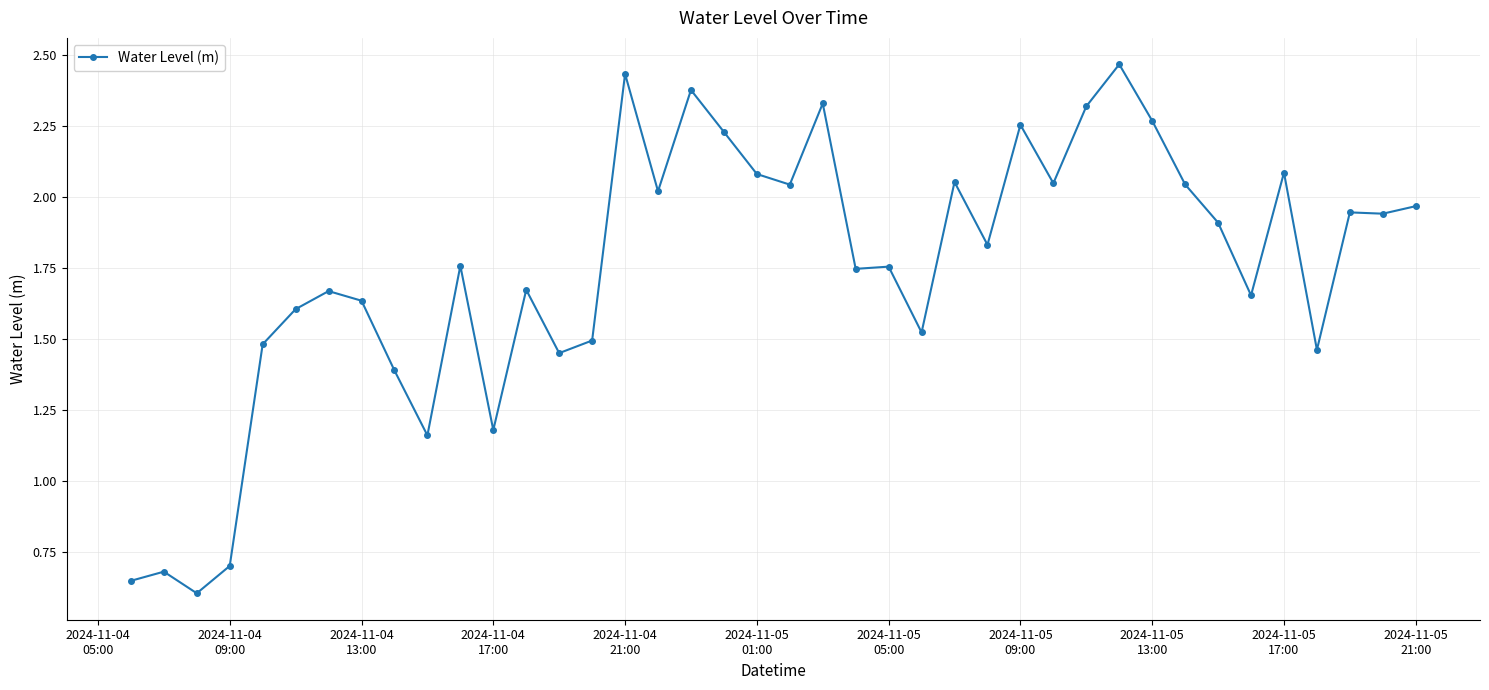

True or false: the data has more than 1 interior local peaks.

True